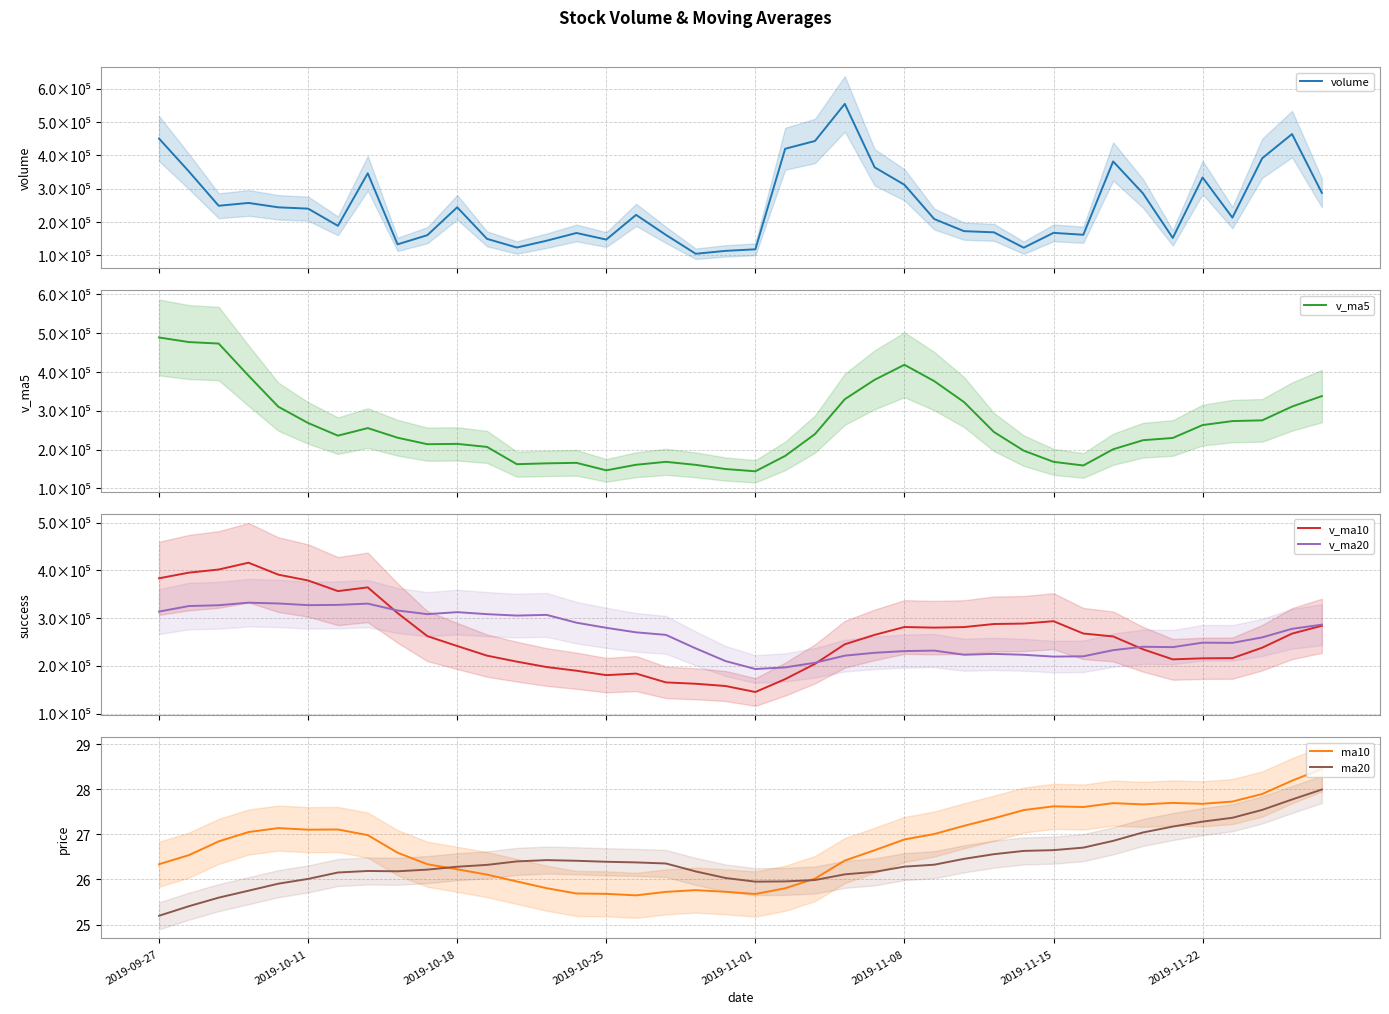

Does the chart have visible grid lines?

Yes